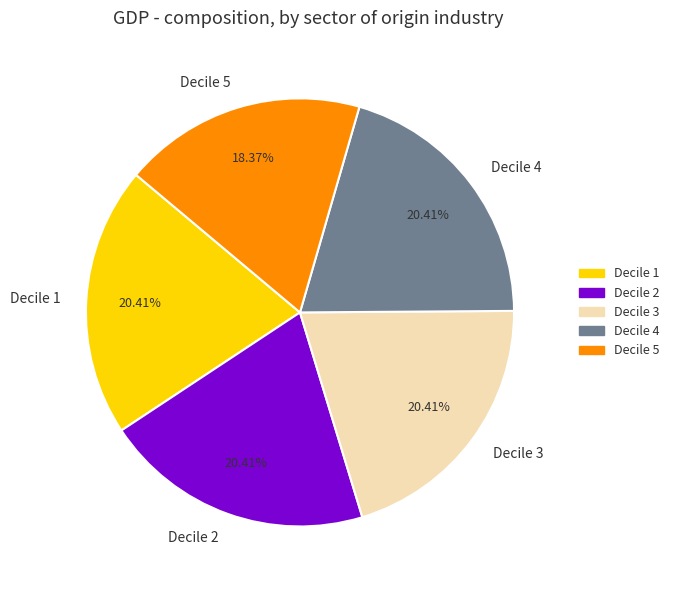

What is the ratio of the value at Decile 4 to the value at Decile 5?

1.1